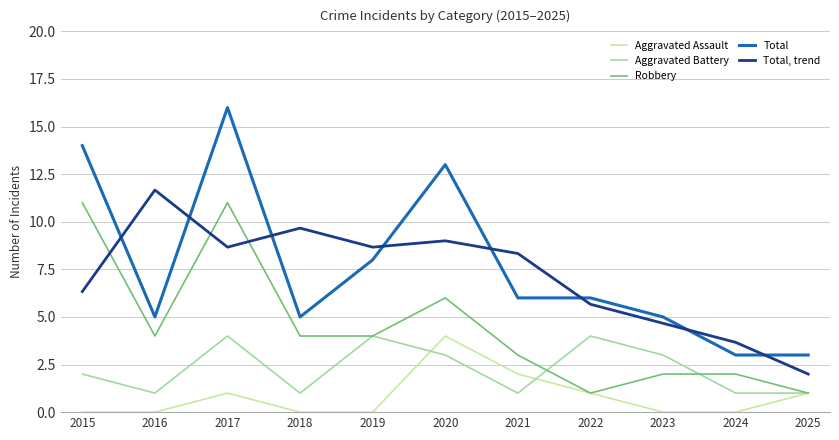

True or false: Total, trend has a value of 6.3 at 2015.

True